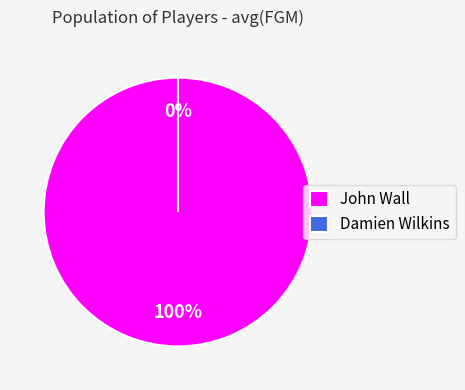

Count the number of slices in the pie.

2